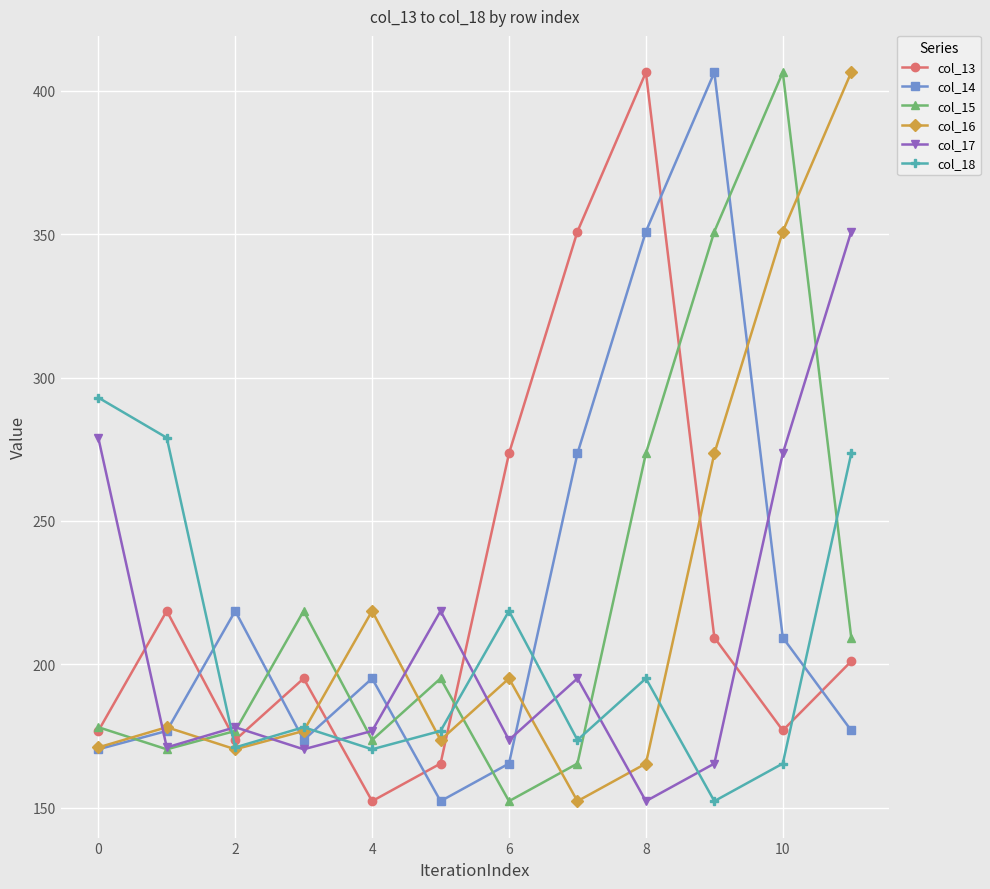

What is the value of the col_15 point at the 2nd from the left?

170.3